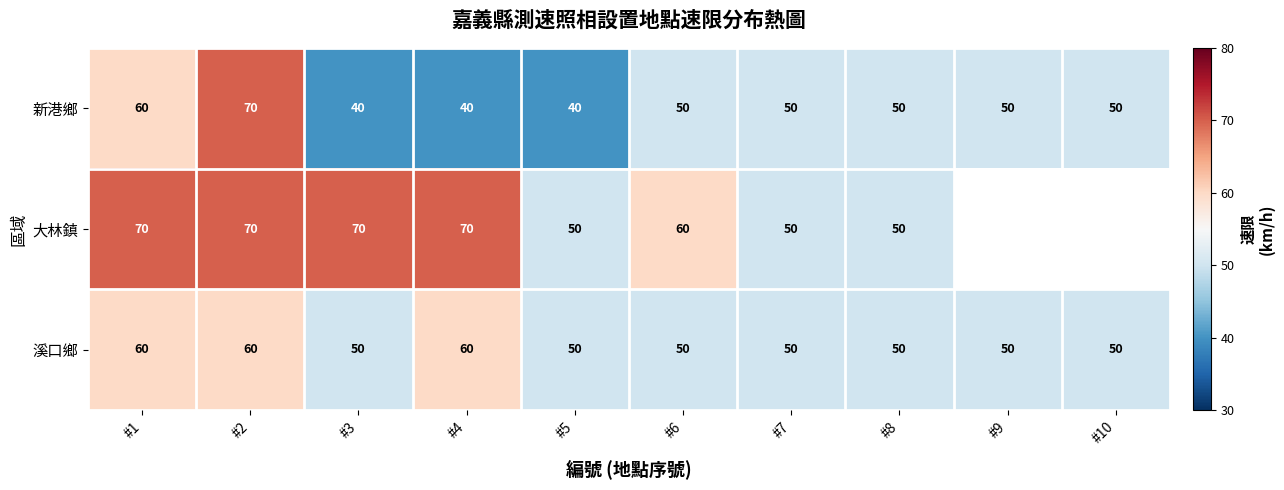

What is the approximate value of 溪口鄉 at #9, to the nearest 10?

50